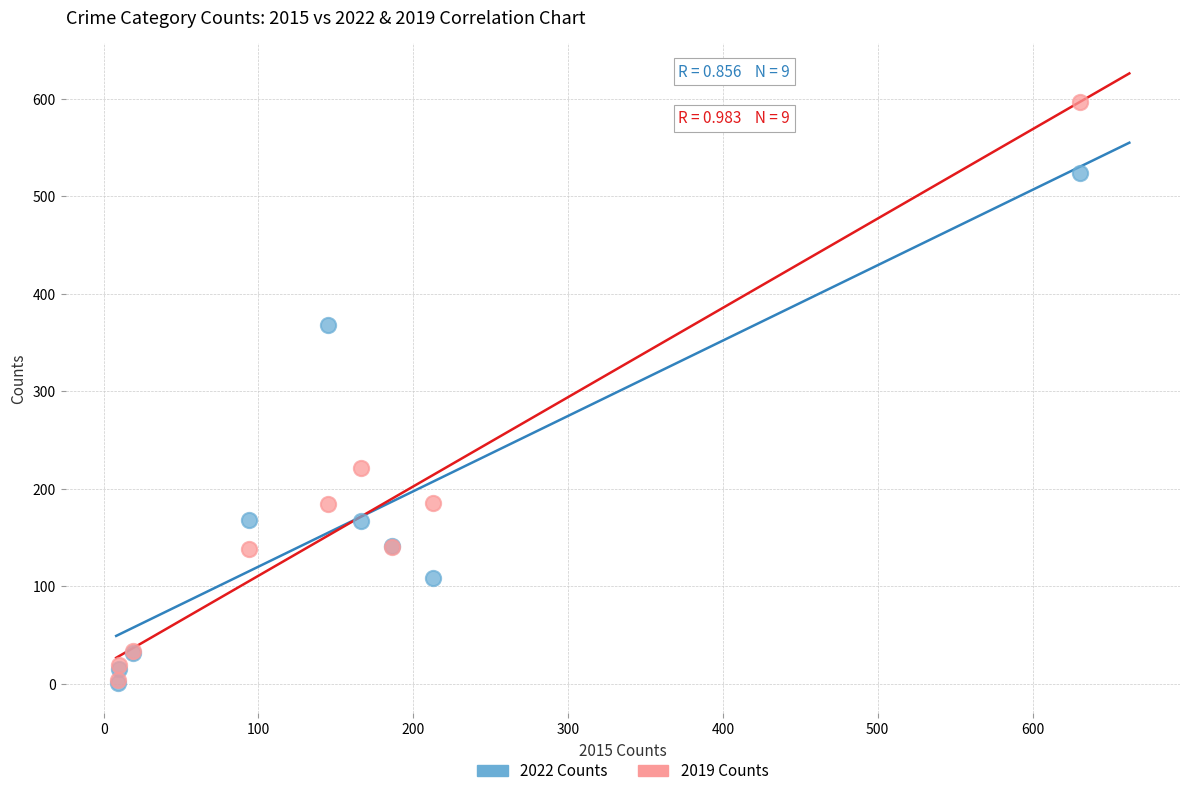

Across all series, what Y value is closest to 299?

368